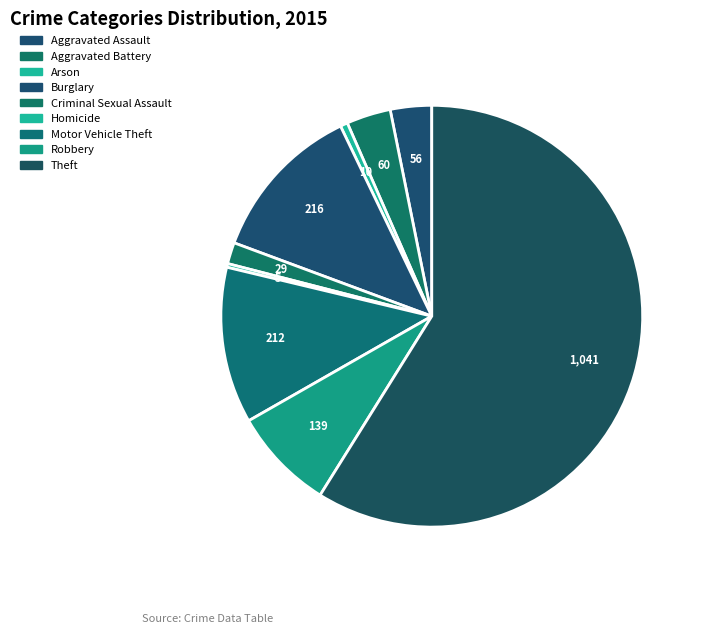

How many segments does this pie chart have?

9